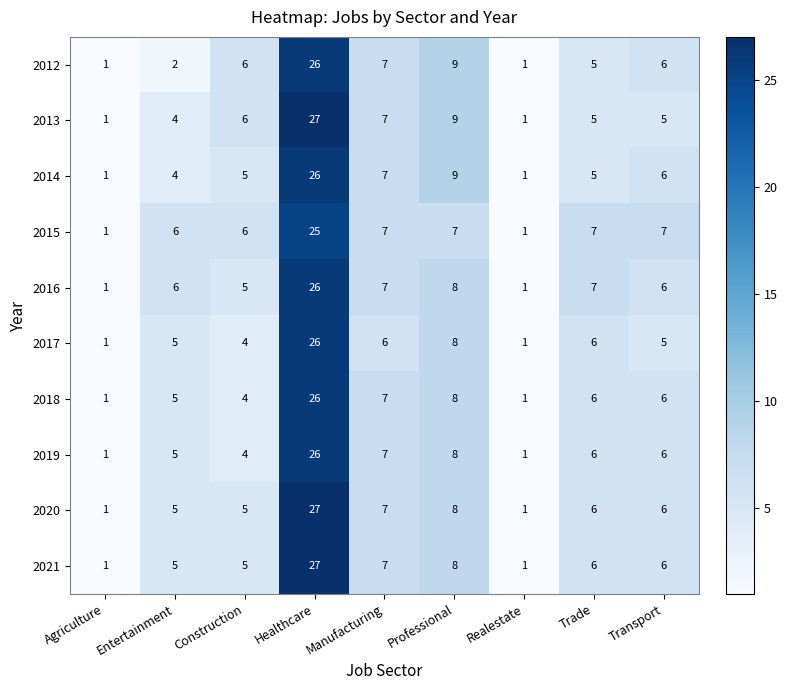

Count the number of data series in this chart.

10